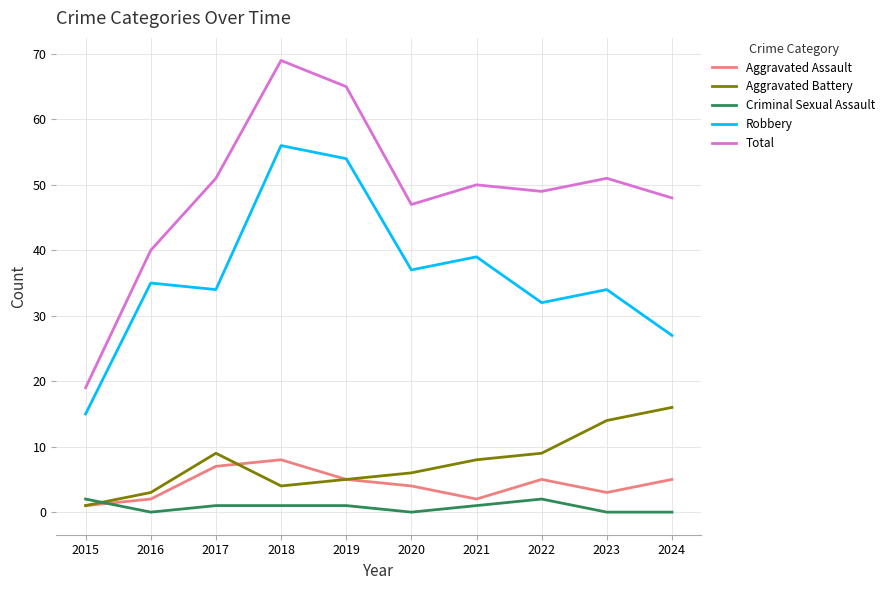

What is the approximate value of Criminal Sexual Assault at 2019?

1